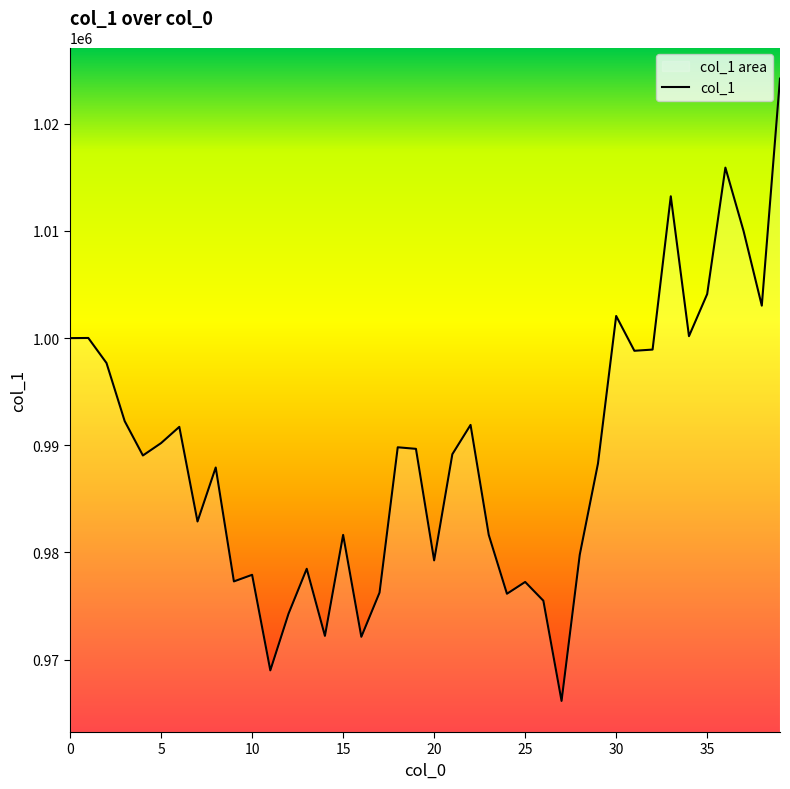

The value at 10 is 429889.4. True or false?

False